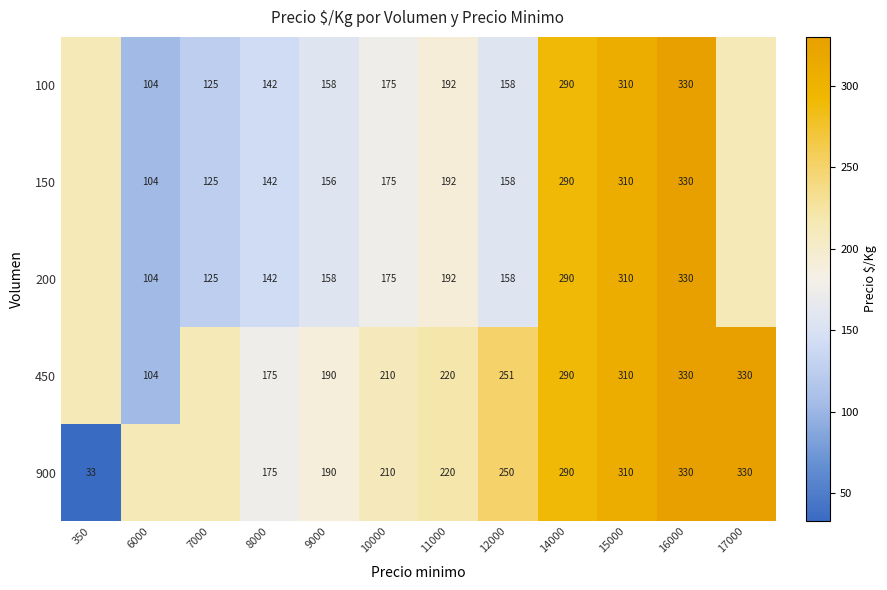

Which has a higher value, 16000 or 14000?

16000